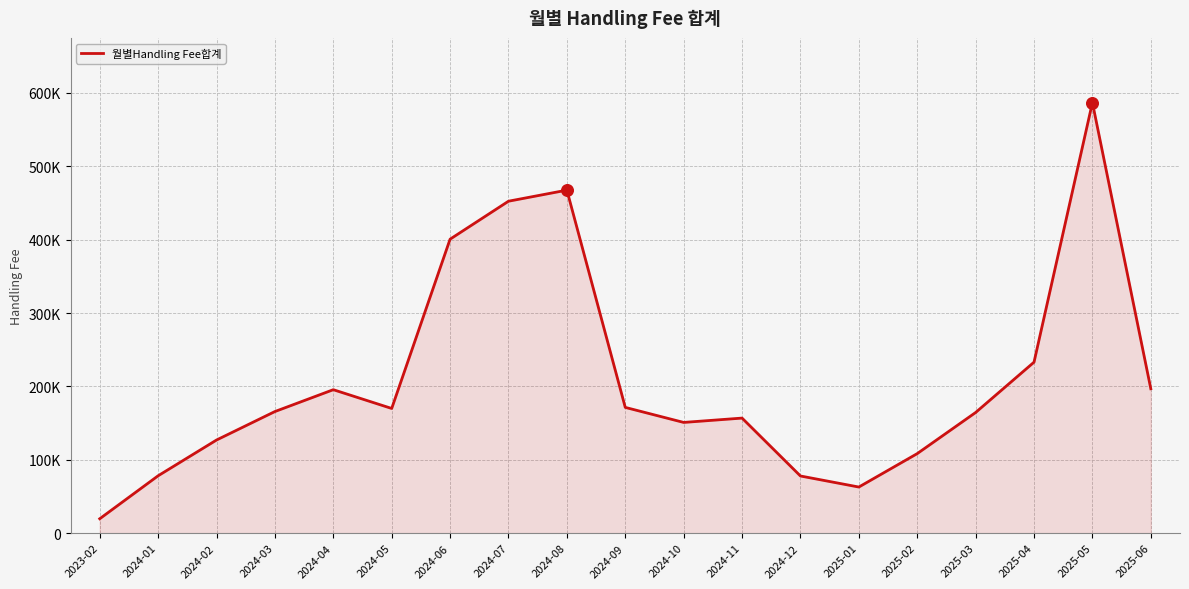

What is the change in value from 2024-06 to 2025-03?

-236255.9